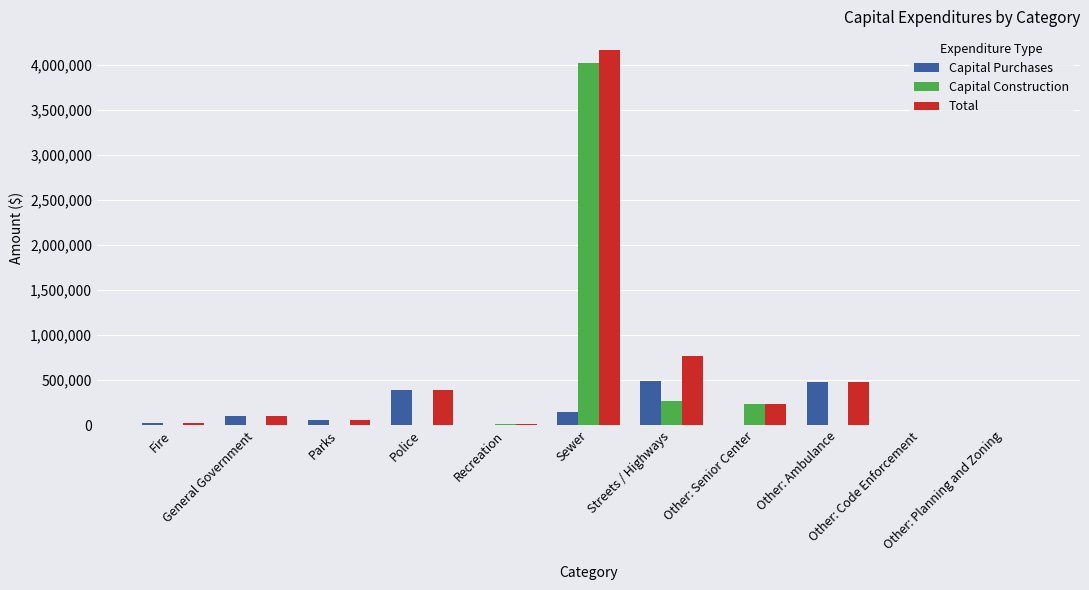

What is the maximum value shown in the chart?

4164583